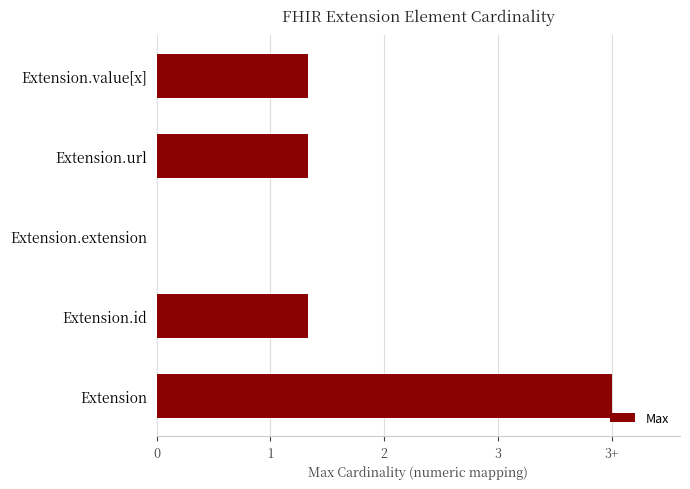

Does the chart contain stacked bars?

No